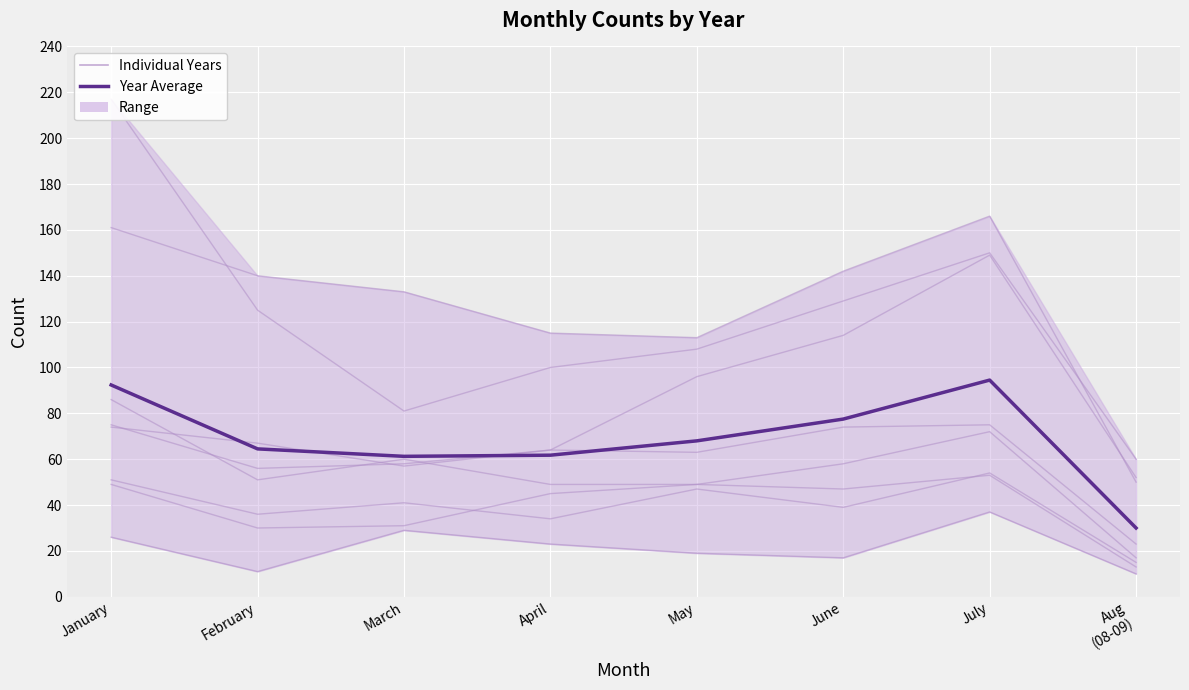

What is the change in value from February to July?

+30.0